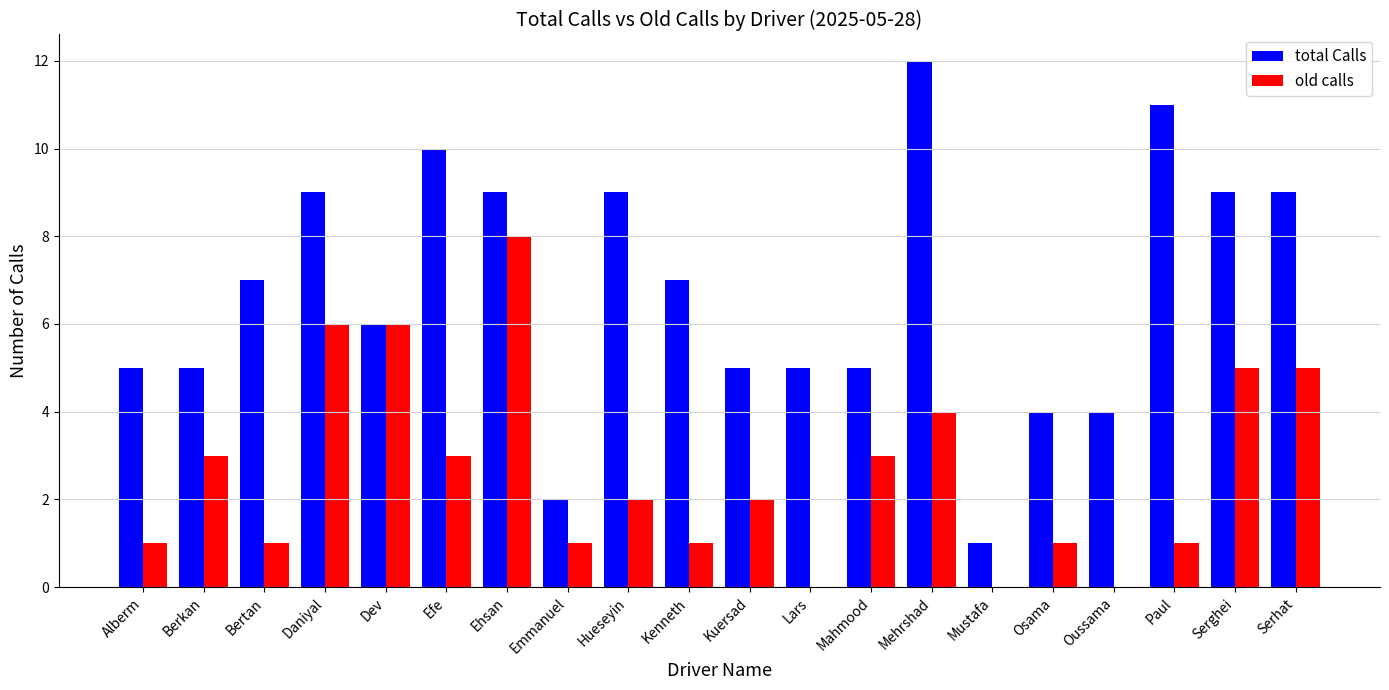

Read the total Calls value at Mehrshad.

12